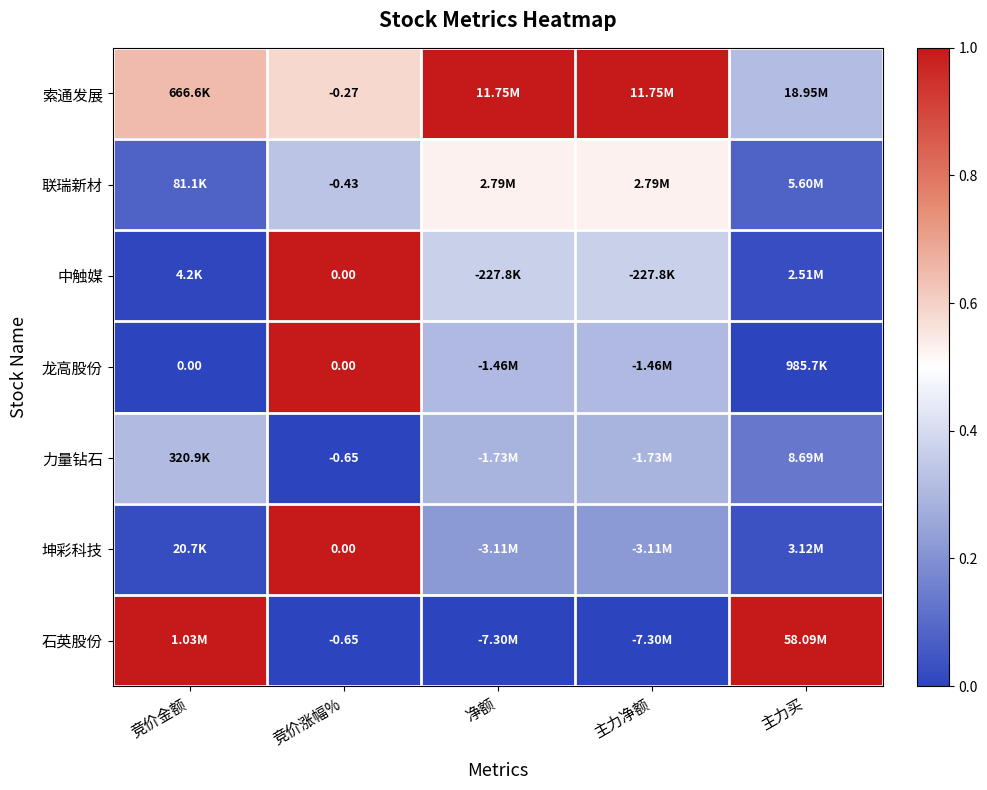

What is the maximum value for 联瑞新材?

0.5